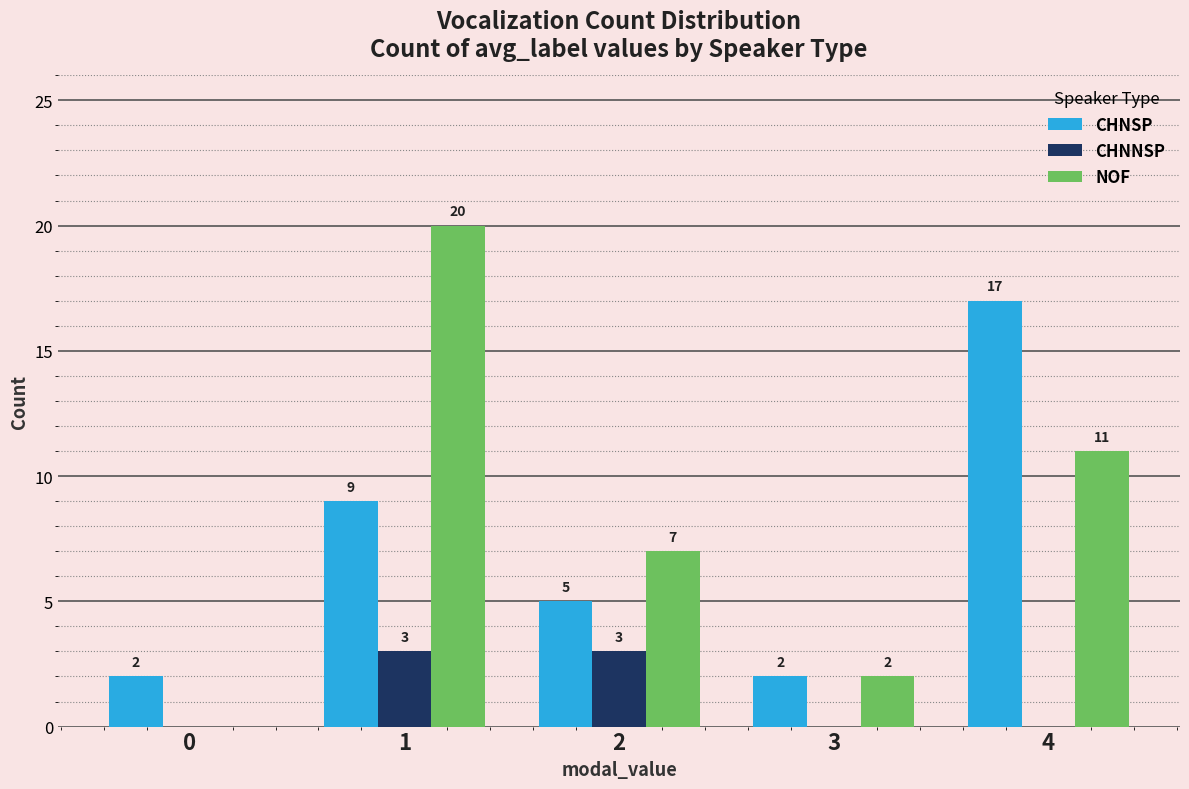

Count the NOF values in the range 2 to 11.

3